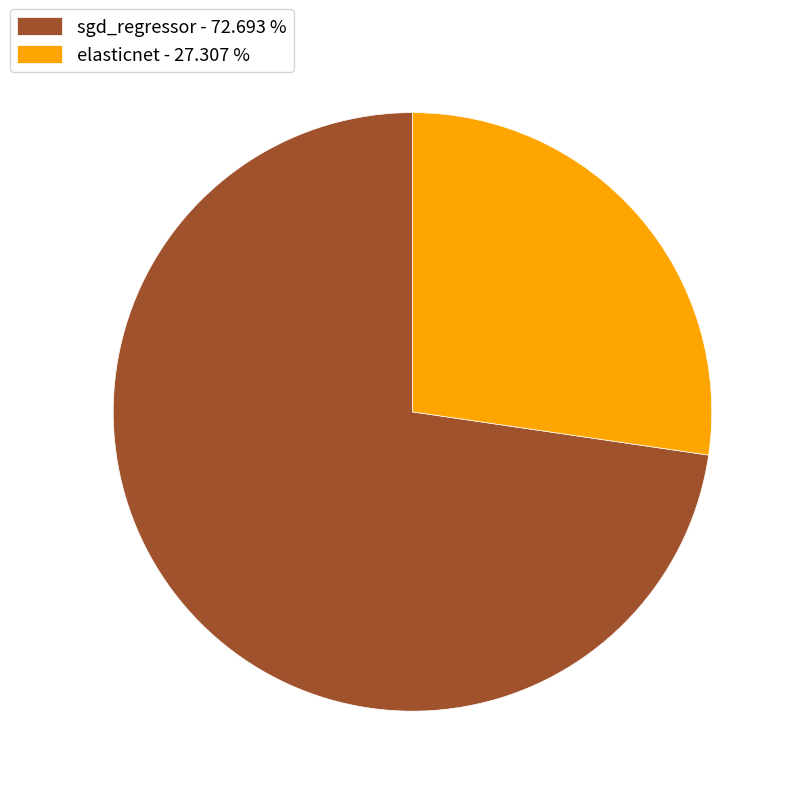

How many segments does this pie chart have?

2